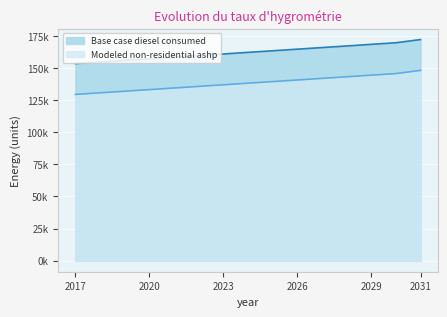

What is the sum of the Base case diesel consumed values at 2024 and 2022?

321770.0